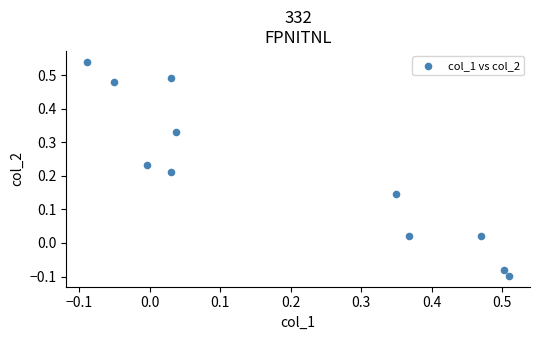

What is the range of X values (max minus min)?

0.6